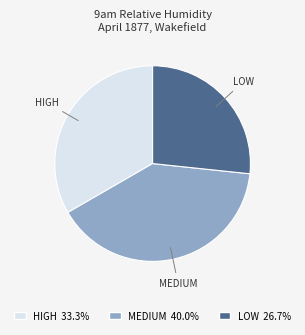

Is the sum of LOW 26.7% and HIGH 33.3% greater than half?

Yes